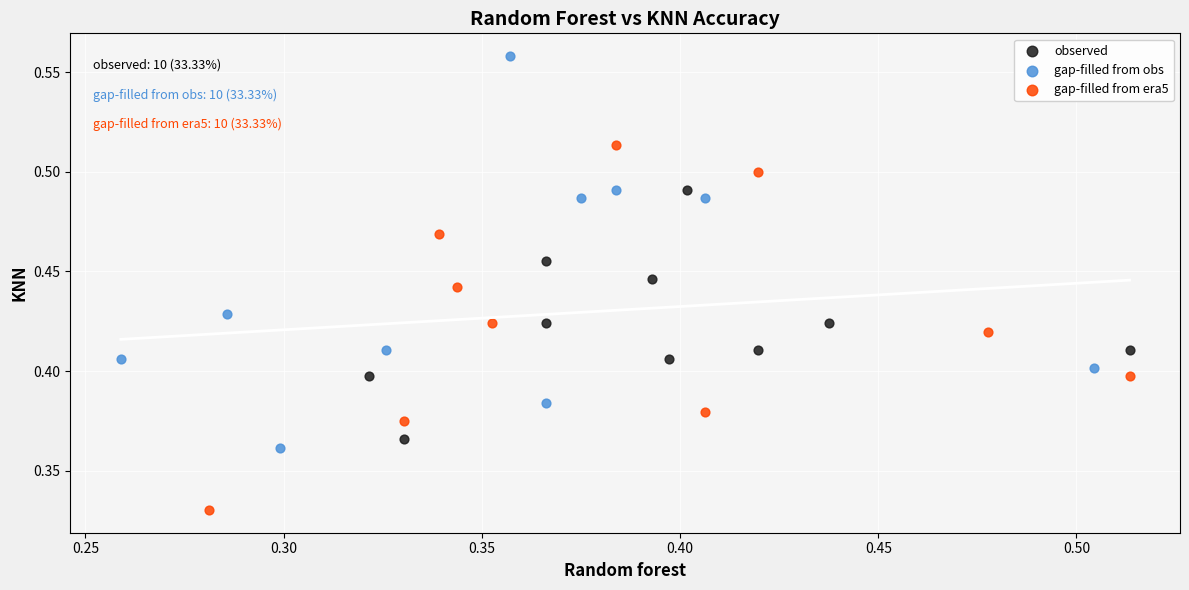

Which series has the largest Y range (max minus min)?

gap-filled from obs